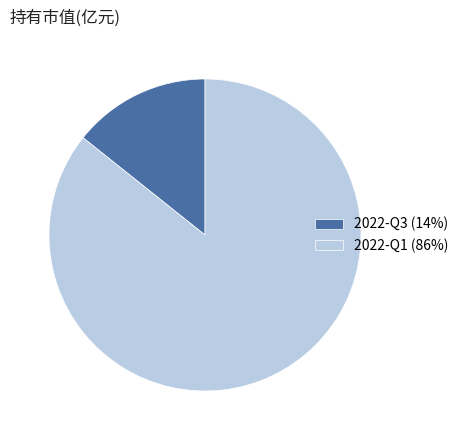

How many segments does this pie chart have?

2